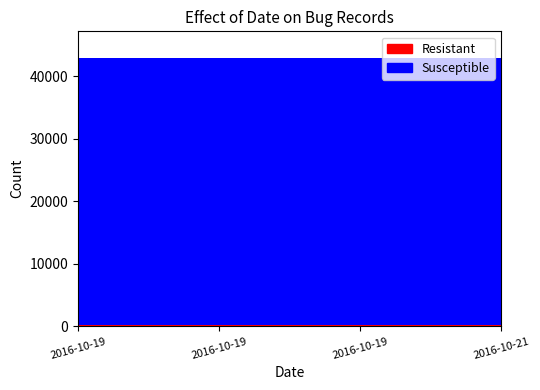

Reading left to right, list all the values displayed in this chart.

Resistant: 2016-10-19=233	2016-10-19=233	2016-10-19=233	2016-10-21=233
Susceptible: 2016-10-19=42656	2016-10-19=42656	2016-10-19=42656	2016-10-21=42656